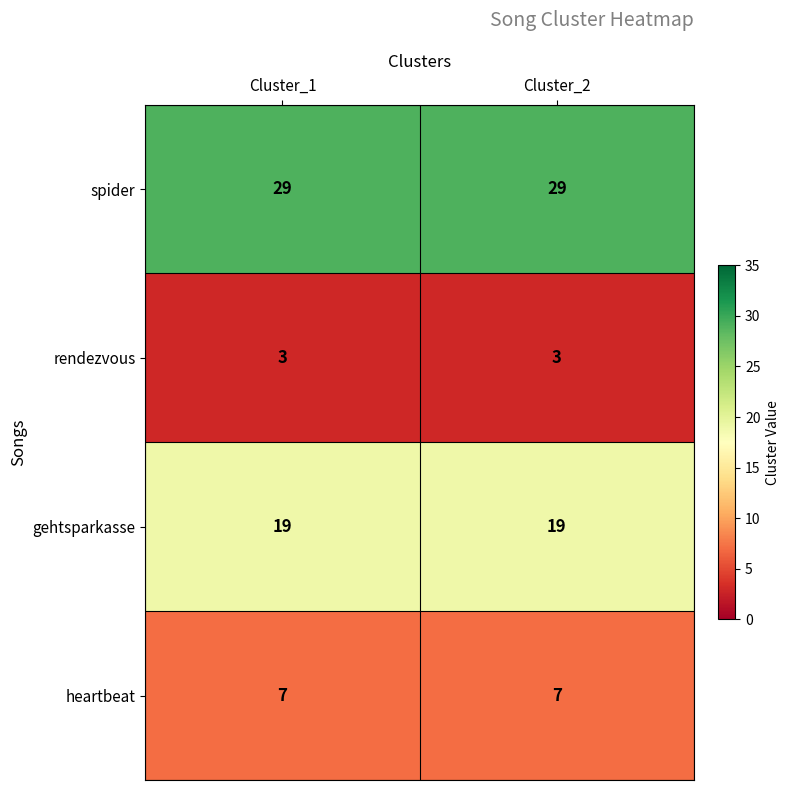

At Cluster_1, list the series in order from largest to smallest.

spider, gehtsparkasse, heartbeat, rendezvous